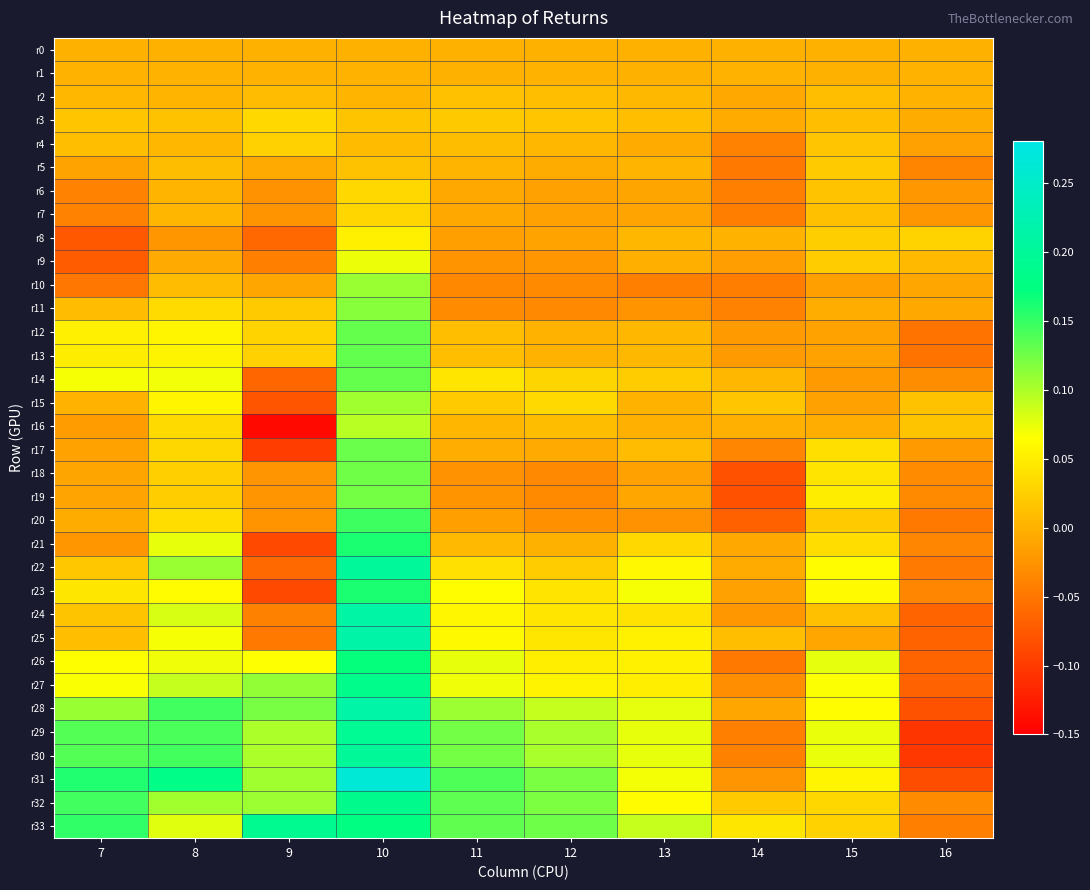

Which category has the lowest value across all series?

9